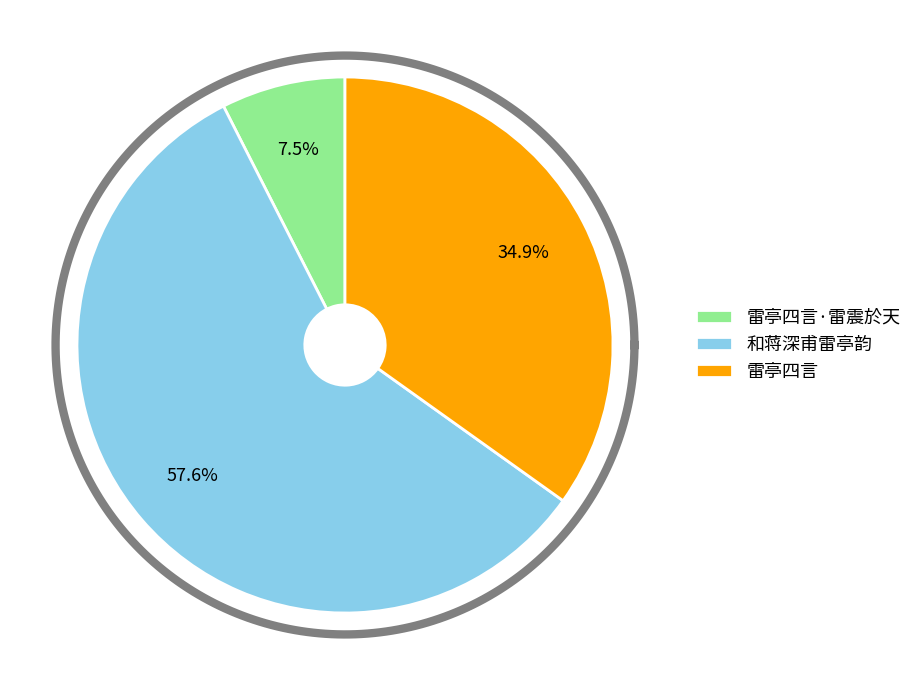

Between 和蒋深甫雷亭韵 and 雷亭四言·雷震於天, which is larger?

和蒋深甫雷亭韵